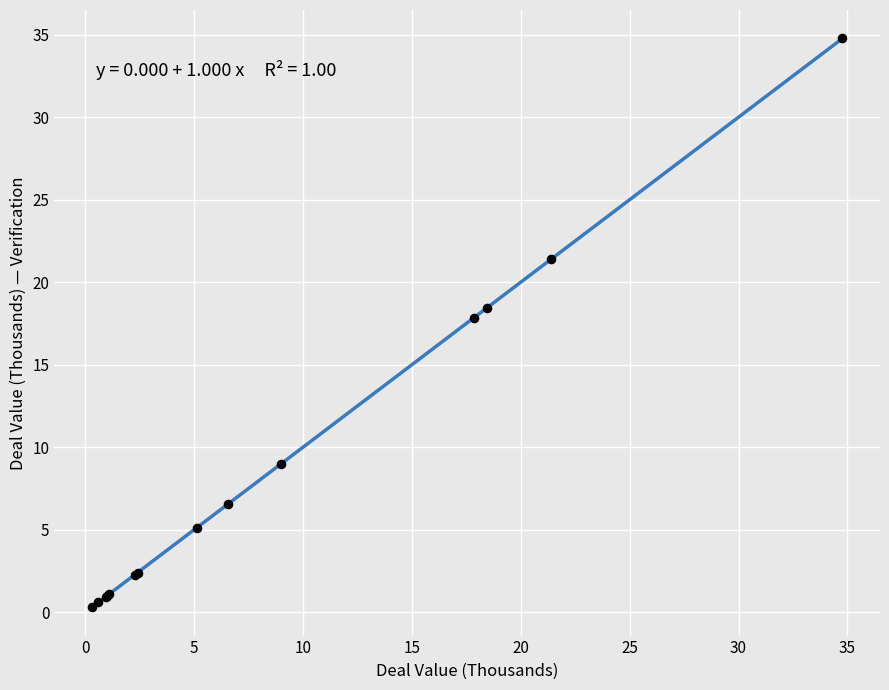

What Y value in the scatter plot is closest to 17?

17.8